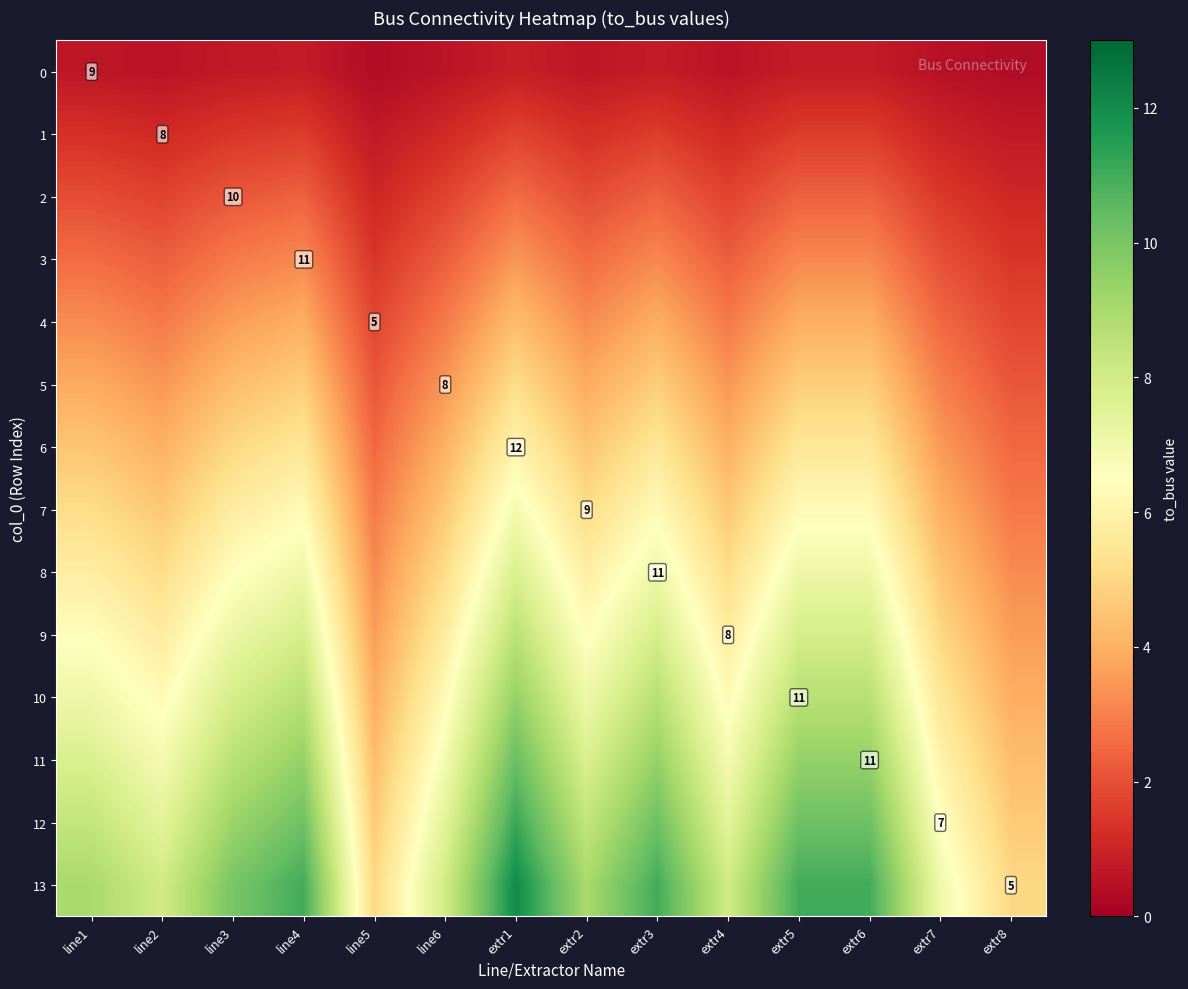

The value of 2 at extr7 is 1.5. True or false?

True